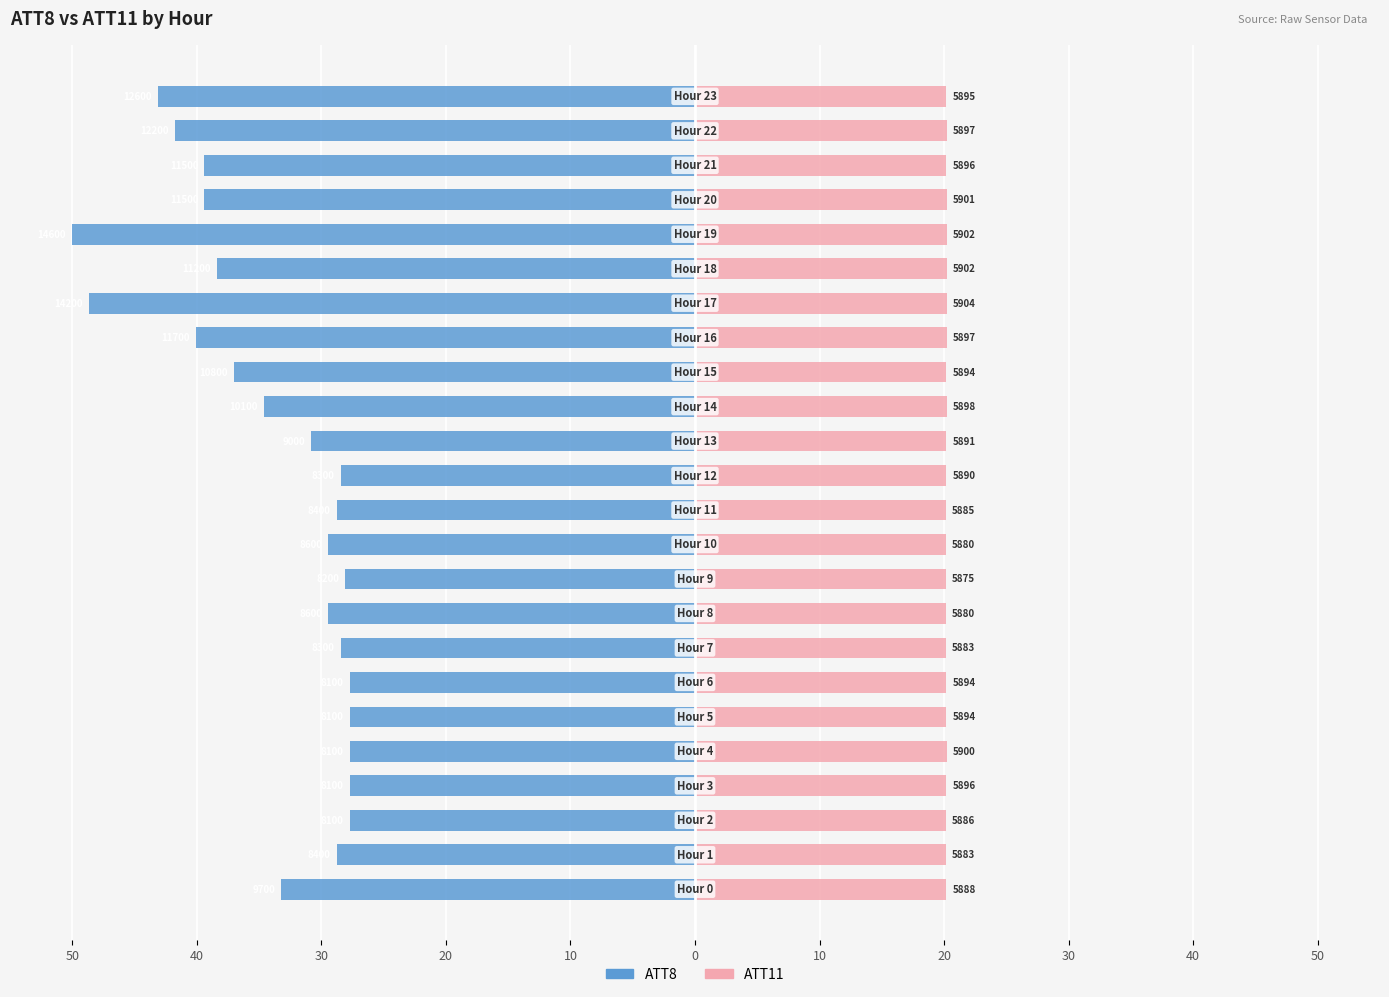

True or false: ATT11 has a value of 12.2 at 13.

False